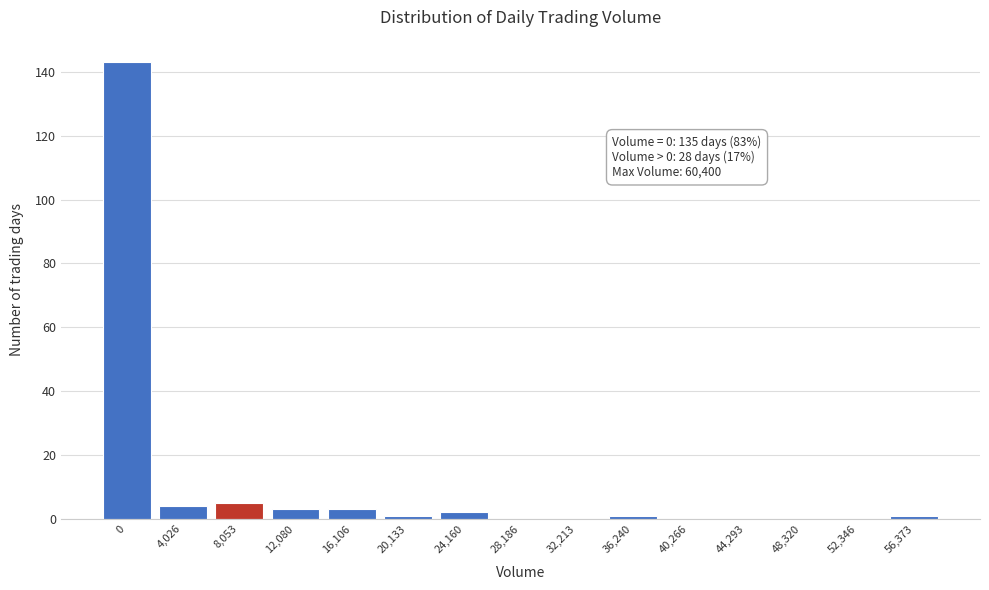

Reading right to left, what are all the values shown in this chart?

56,373=1	52,346=0	48,320=0	44,293=0	40,266=0	36,240=1	32,213=0	28,186=0	24,160=2	20,133=1	16,106=3	12,080=3	8,053=5	4,026=4	0=143